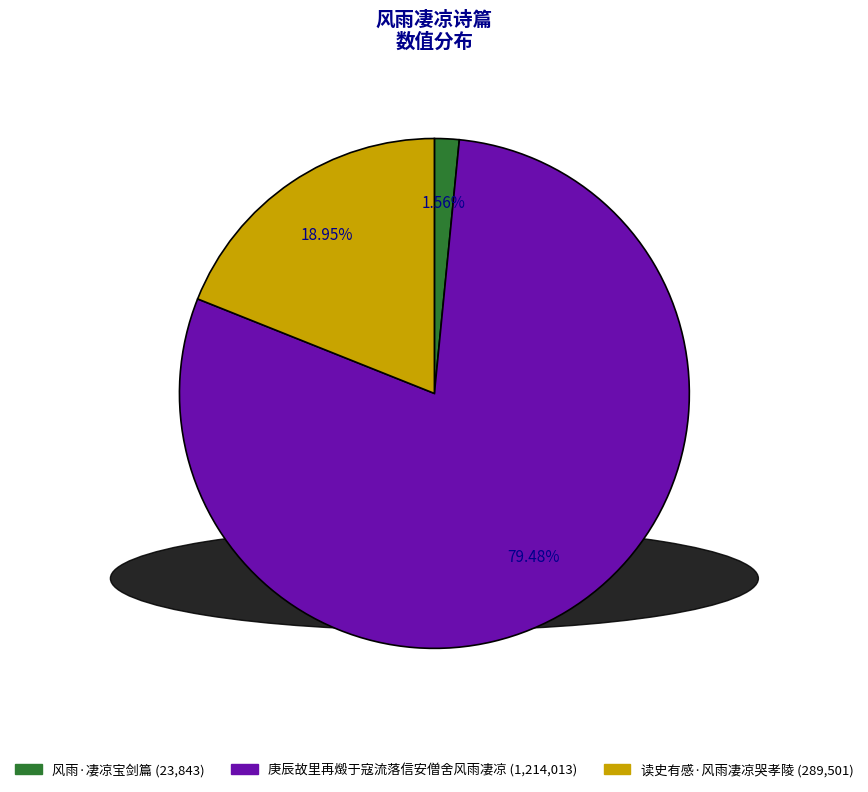

Which slice is the largest?

庚辰故里再燬于寇流落信安僧舍风雨凄凉